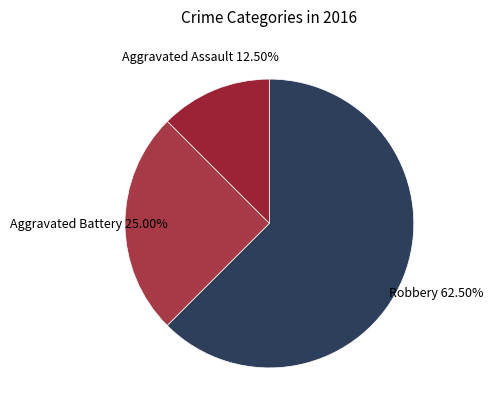

True or false: Aggravated Battery accounts for 25% of the total.

True